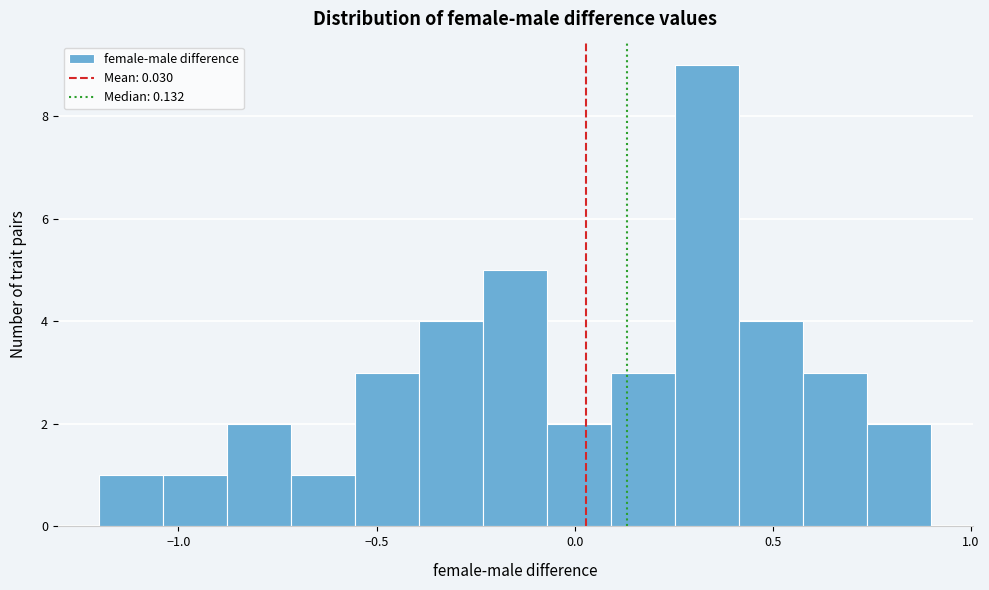

Read against the x-axis, roughly where is the centre of the tallest bar?

0.35